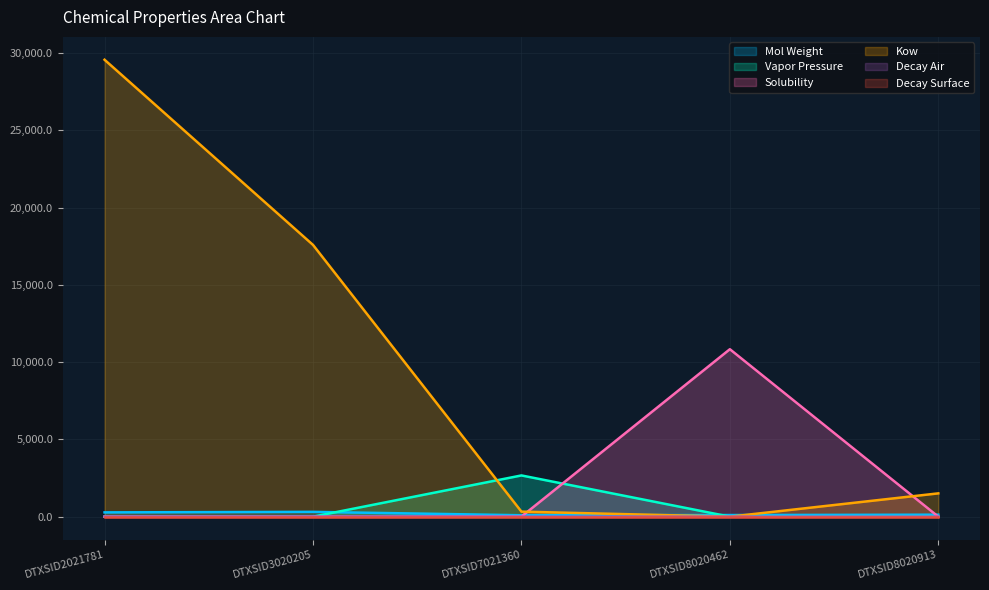

How many intersections are there between molwt and kow?

2